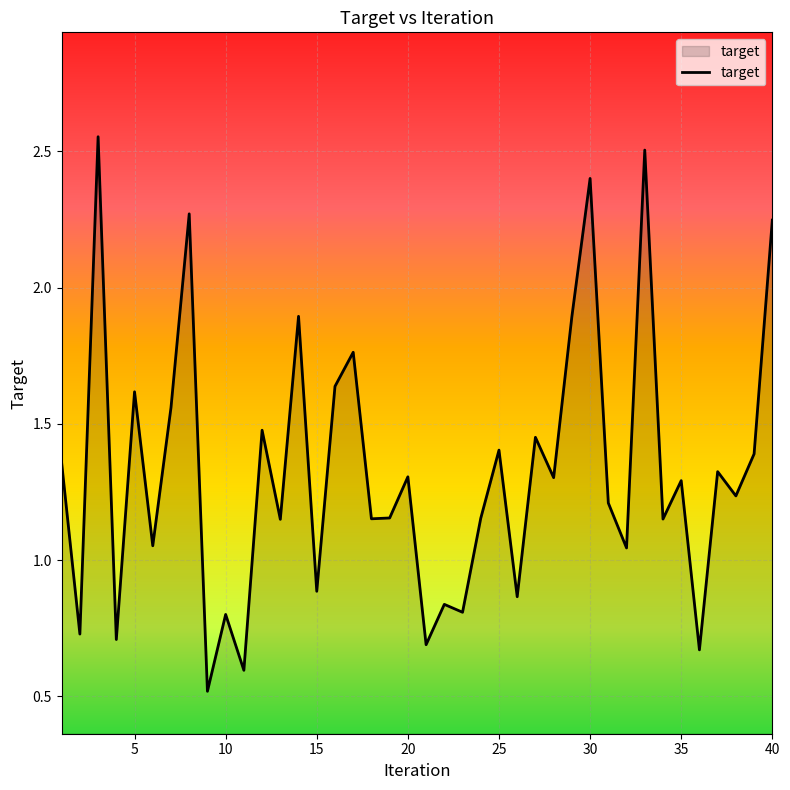

What is the minimum value shown in the chart?

0.5